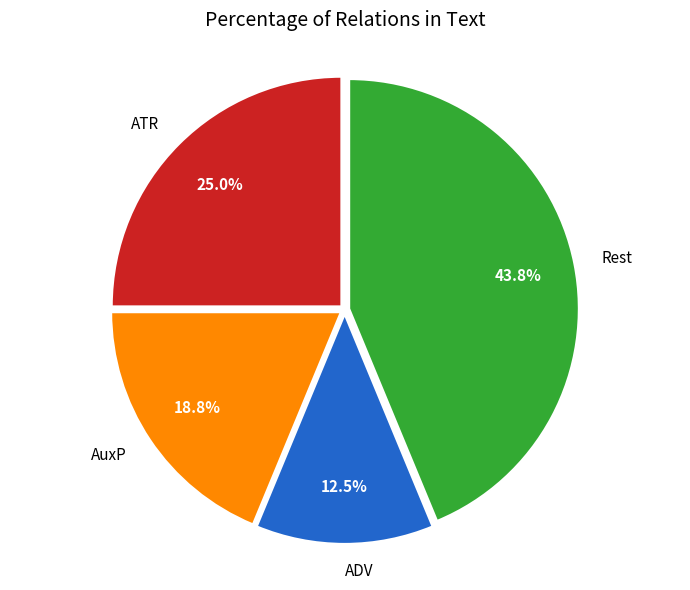

How much of the chart is everything except ATR?

75.0%